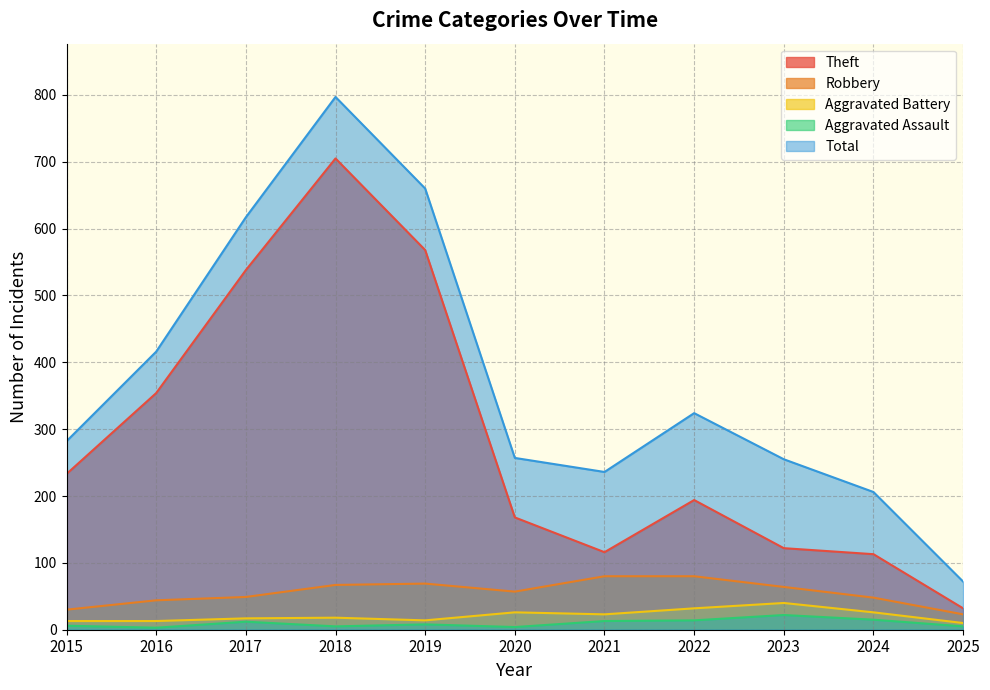

Rank the series at 2019 from lowest to highest value.

Aggravated Assault, Aggravated Battery, Robbery, Theft, Total